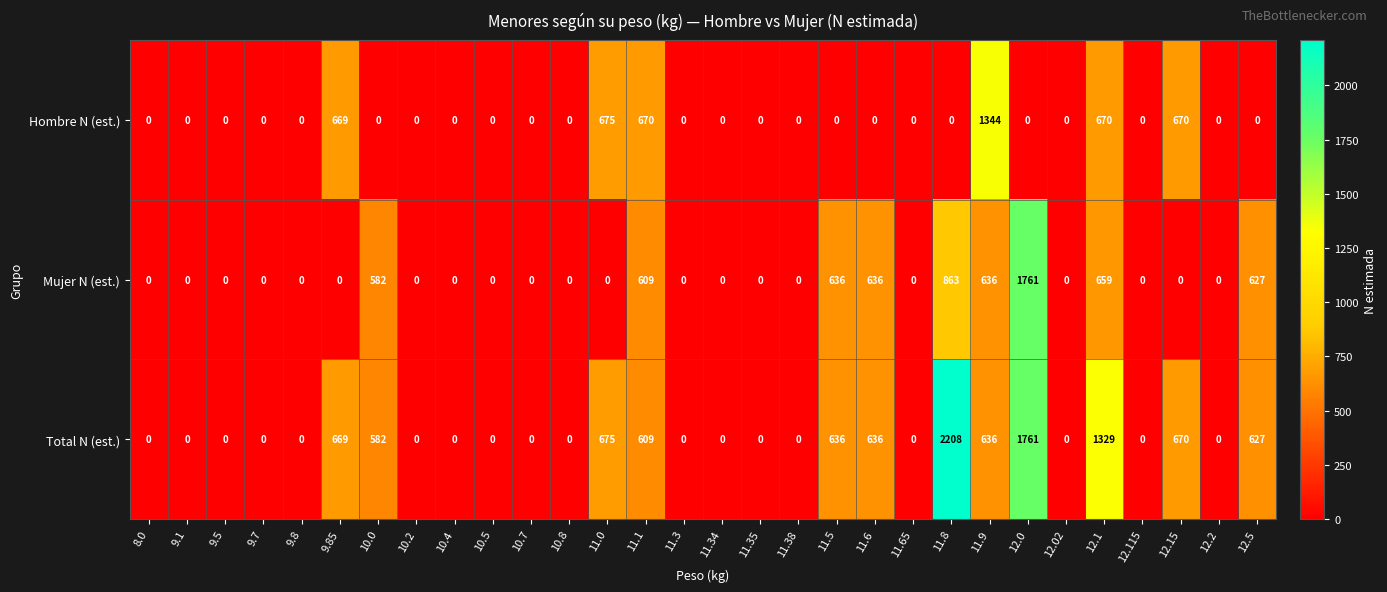

What is the difference between the maximum and minimum values in the Hombre N (est.) series?

1344